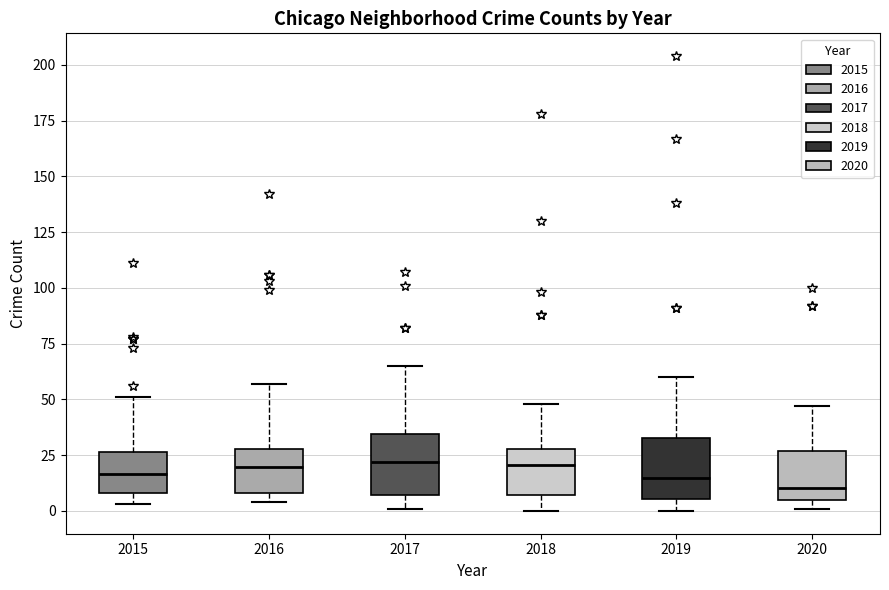

Reading left to right, read every box against the y-axis: the position of its median line, the range the box covers, and the ends of its whiskers. The values are not printed on the chart, so give them approximately, as read against the axis.

2015: median 15, box 10 to 25, whiskers 5 to 50
2016: median 20, box 10 to 30, whiskers 5 to 55
2017: median 20, box 5 to 35, whiskers 0 to 65
2018: median 20, box 5 to 30, whiskers 0 to 50
2019: median 15, box 5 to 35, whiskers 0 to 60
2020: median 10, box 5 to 25, whiskers 0 to 45